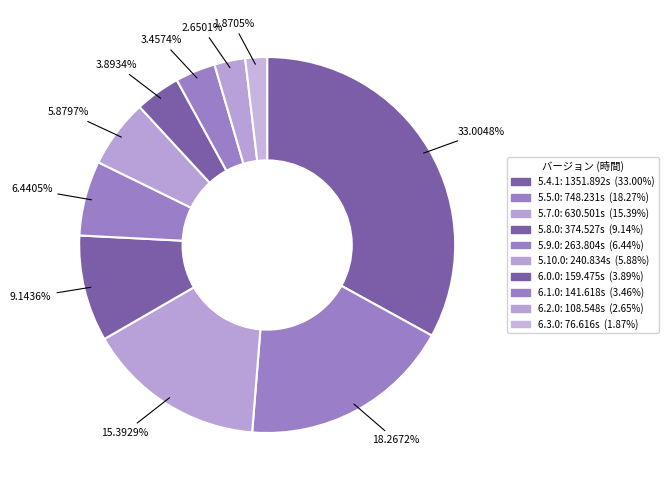

Which slice is the smallest?

6.3.0